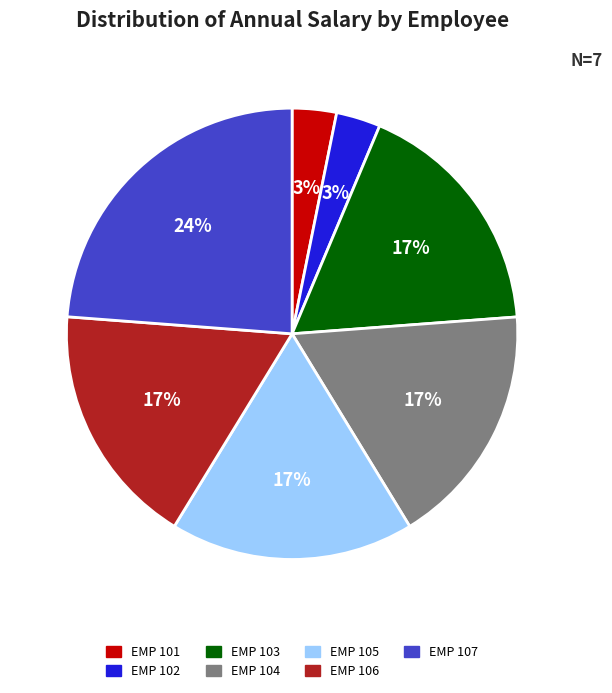

To the nearest percent, what is the difference between the largest and smallest slice percentages?

21%